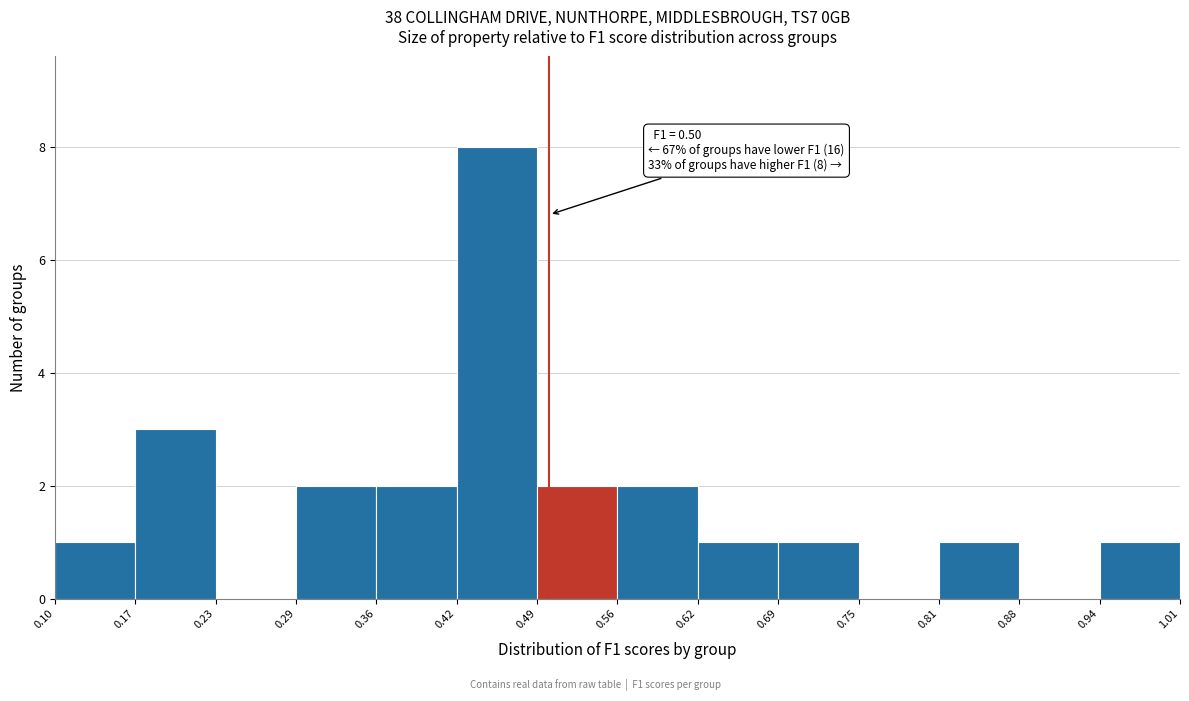

Which range on the x-axis has the tallest bar?

0.42 to 0.49